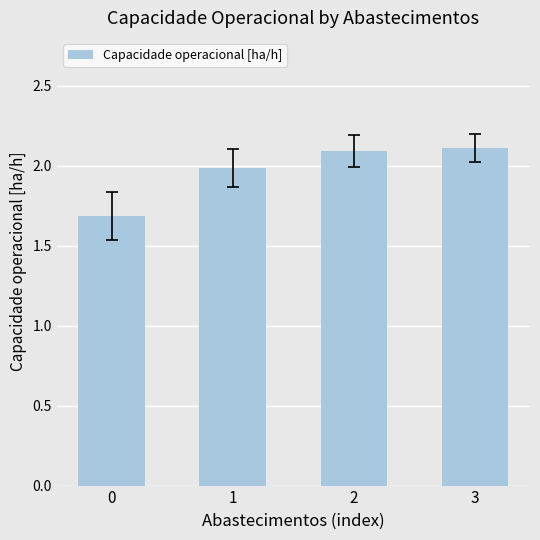

What is the greatest value displayed?

2.1